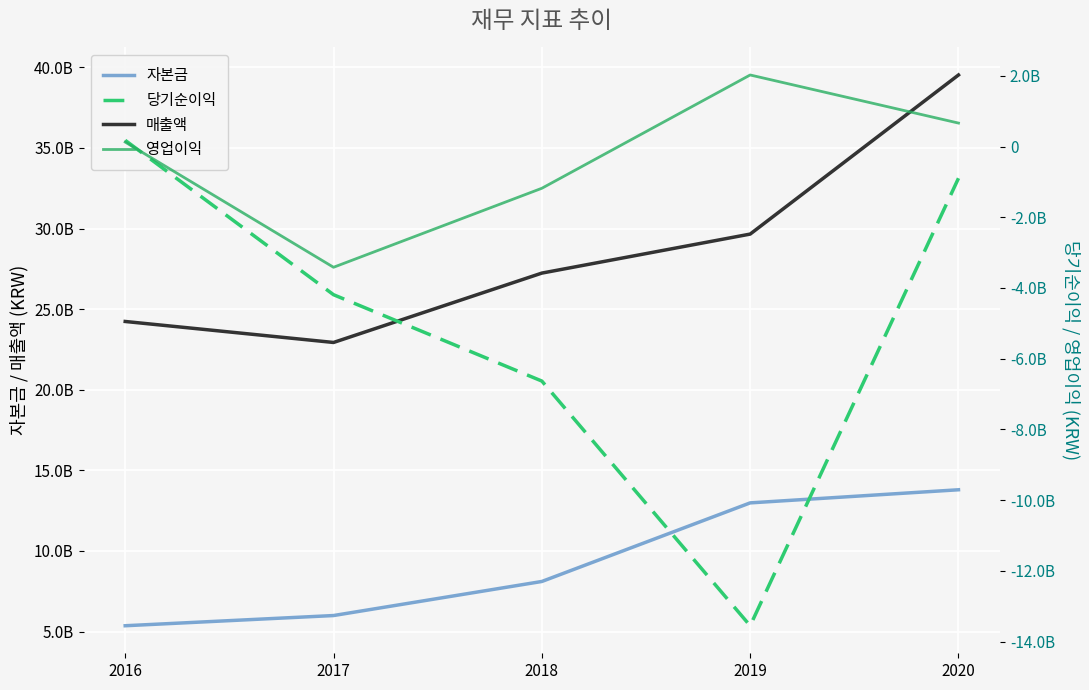

Which series has the largest total across all categories?

매출액